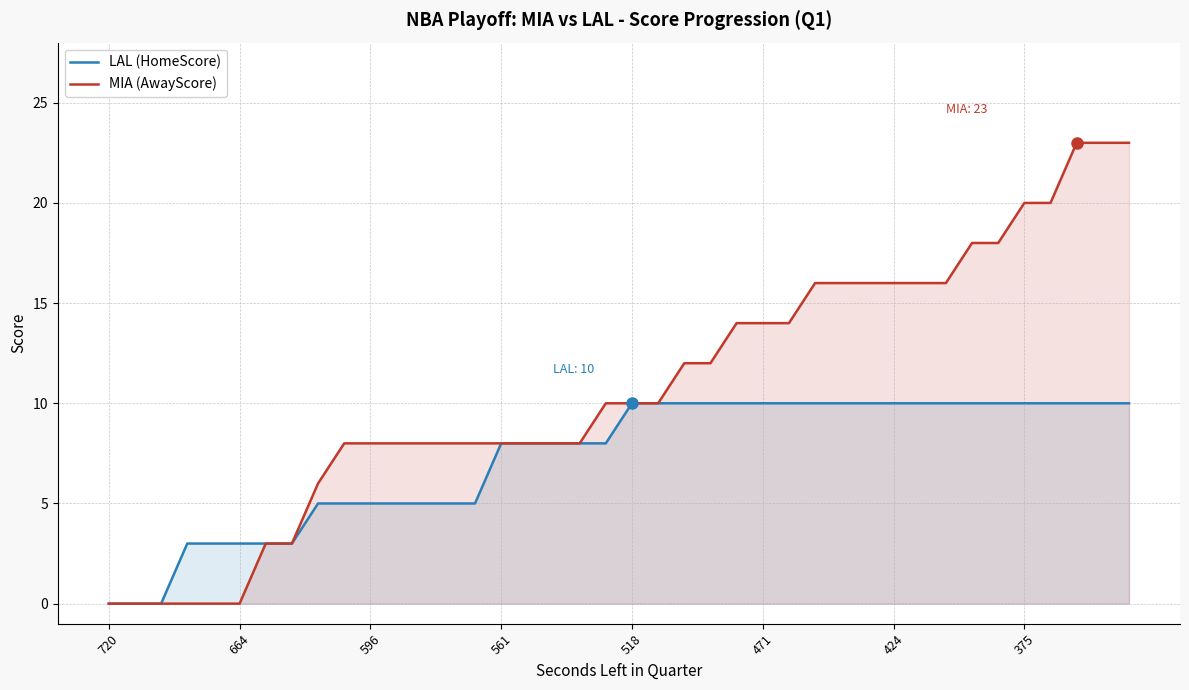

What are all the series names shown in the legend?

LAL (HomeScore), MIA (AwayScore)